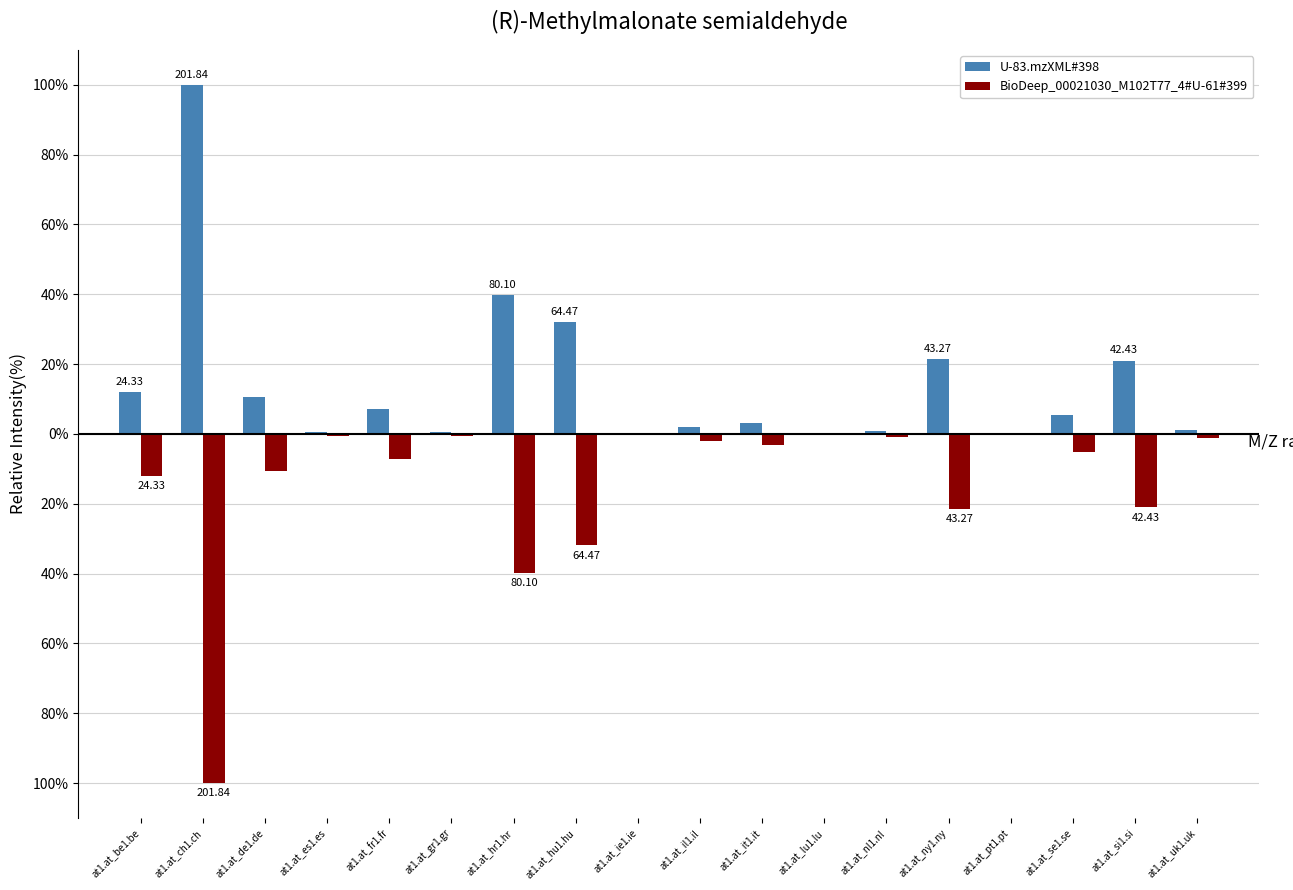

What is the spread (max minus min) of values at at1.at_se1.se?

10.6